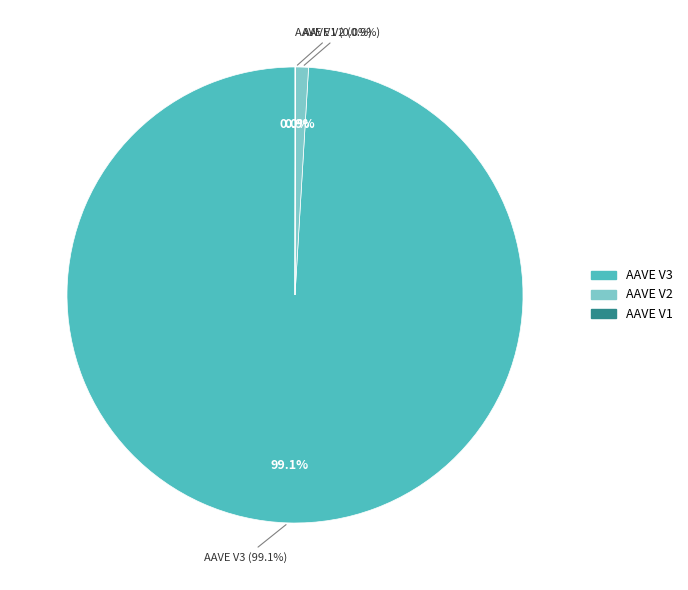

How many segments does this pie chart have?

3